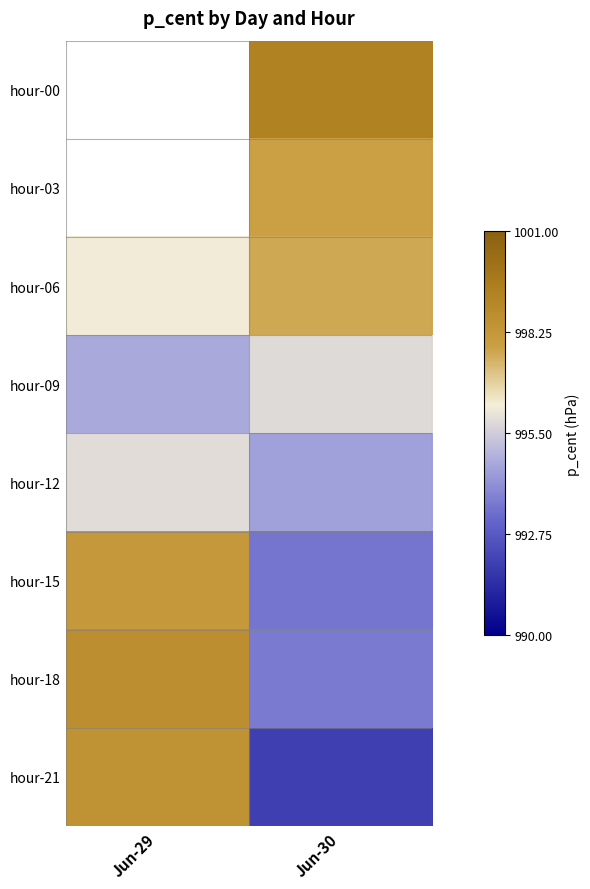

What is the difference between the hour-12 values at Jun-30 and Jun-29?

1.4